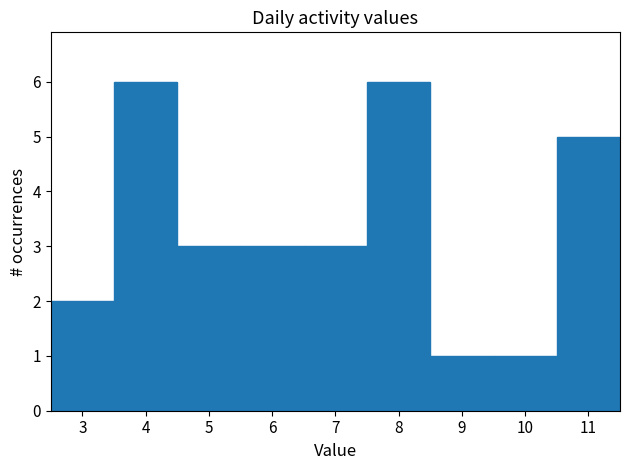

Reading left to right, list every bar in this chart as the range it spans on the x-axis followed by its height. The values are not printed on the chart, so give them approximately, as read against the axis.

2.5 to 3.5: 2
3.5 to 4.5: 6
4.5 to 5.5: 3
5.5 to 6.5: 3
6.5 to 7.5: 3
7.5 to 8.5: 6
8.5 to 9.5: 1
9.5 to 10.5: 1
10.5 to 11.5: 5